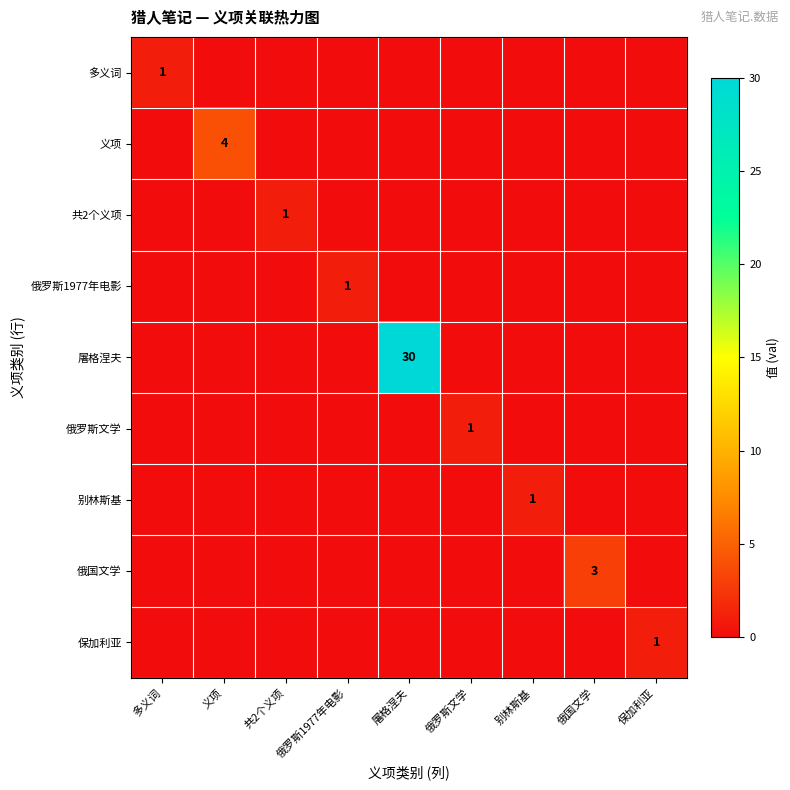

True or false: 共2个义项 has a value of 0 at 共2个义项.

False